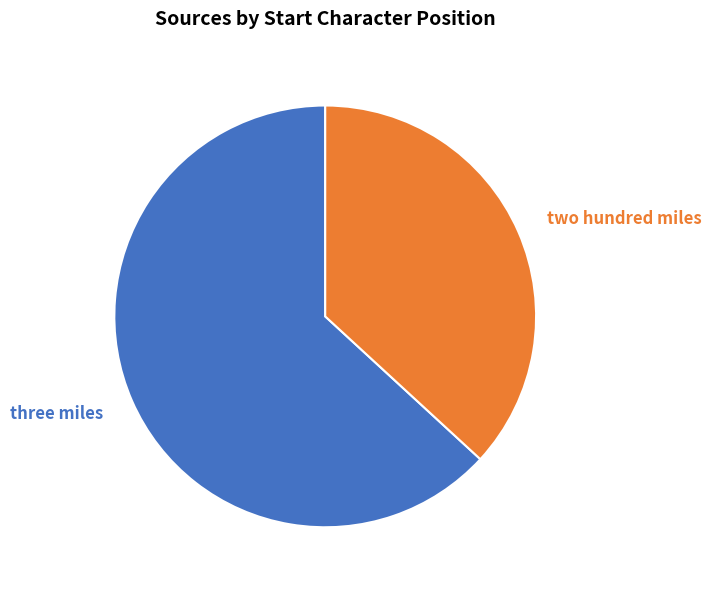

To the nearest percent, what is the difference between the two hundred miles and three miles slice percentages?

26%